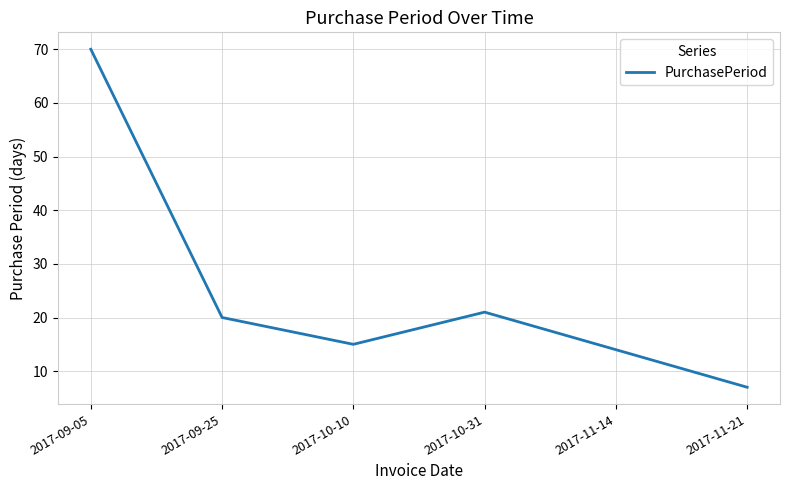

What is the difference between the values at 2017-09-25 and 2017-09-05?

50